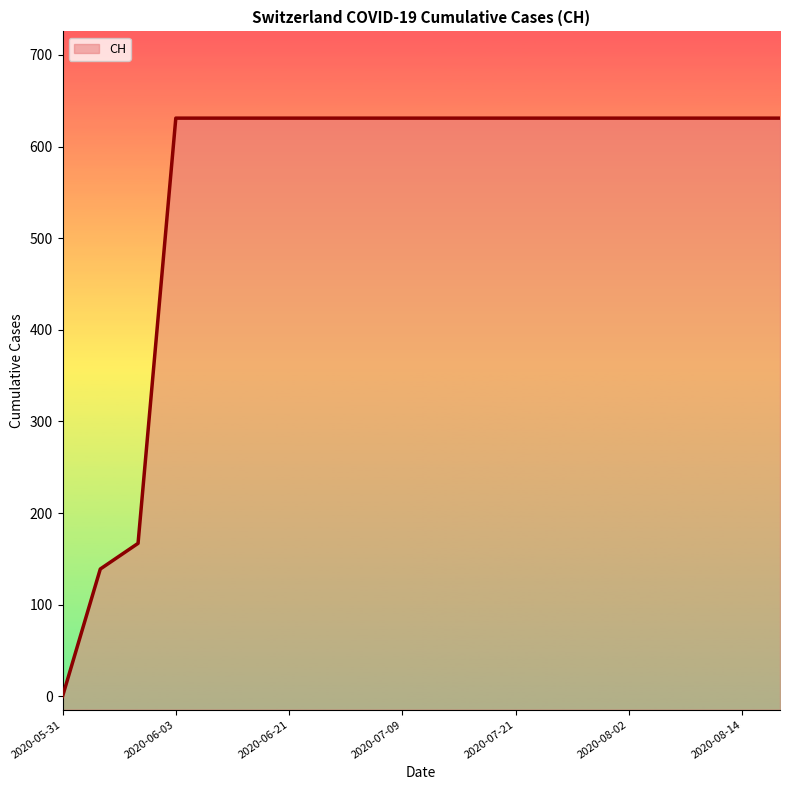

List the labels in order of value, largest first.

2020-06-03, 2020-06-07, 2020-06-14, 2020-06-21, 2020-06-28, 2020-07-05, 2020-07-09, 2020-07-13, 2020-07-17, 2020-07-21, 2020-07-25, 2020-07-29, 2020-08-02, 2020-08-06, 2020-08-10, 2020-08-14, 2020-08-18, 2020-06-02, 2020-06-01, 2020-05-31